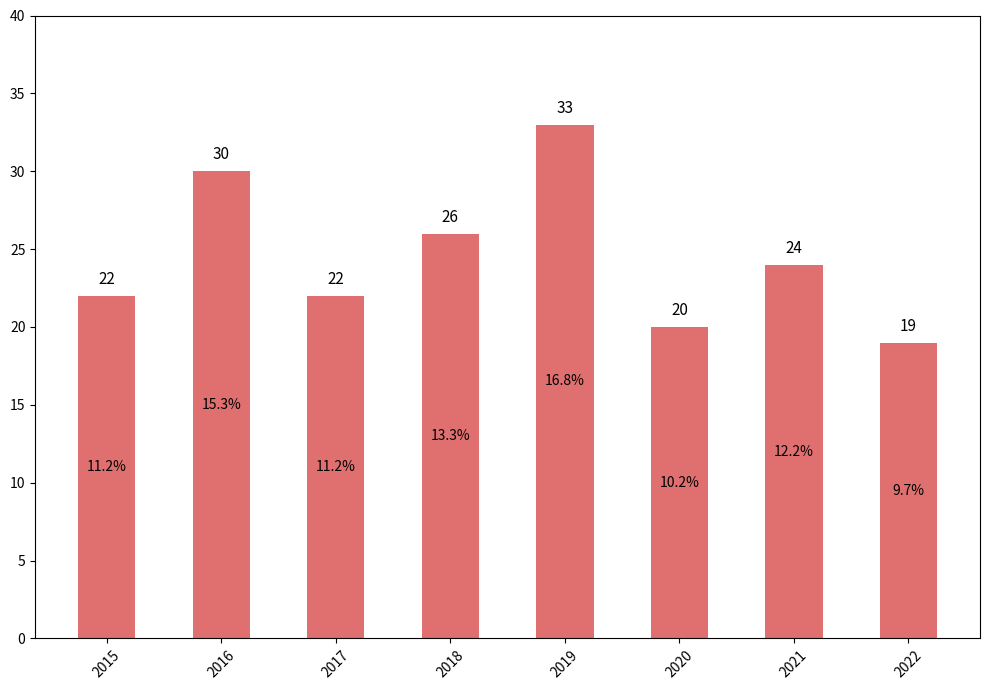

Which label corresponds to the smallest value in the chart?

2022